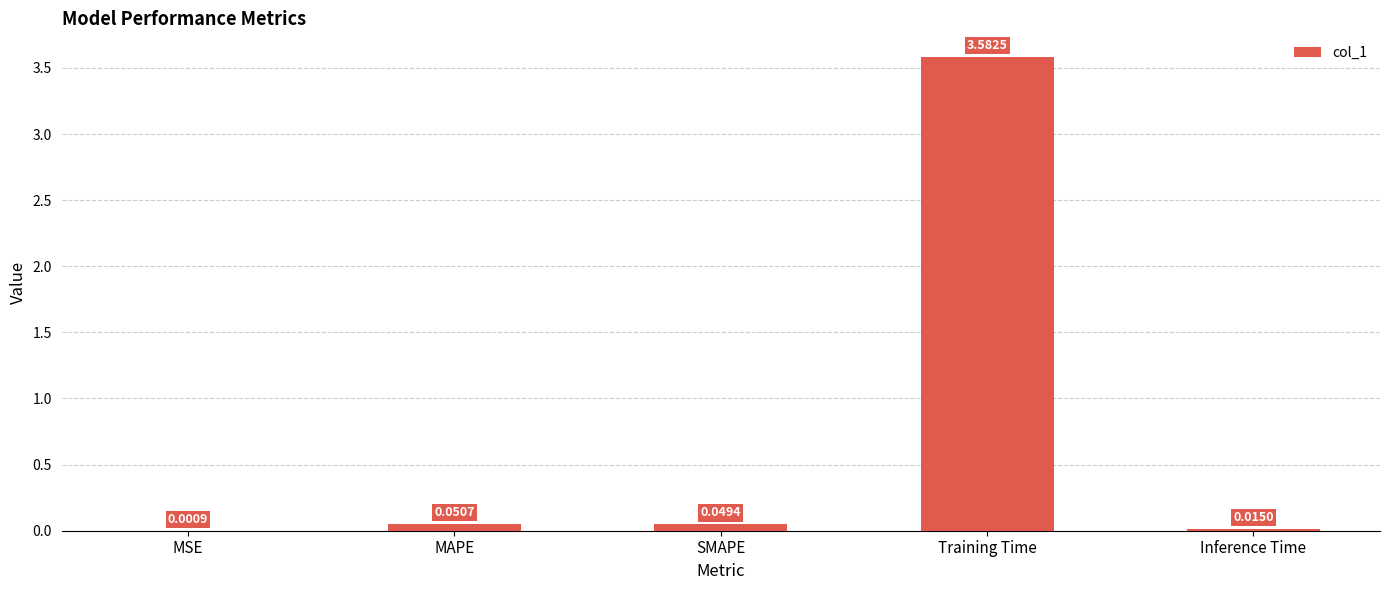

Between SMAPE and MSE, which is larger?

SMAPE